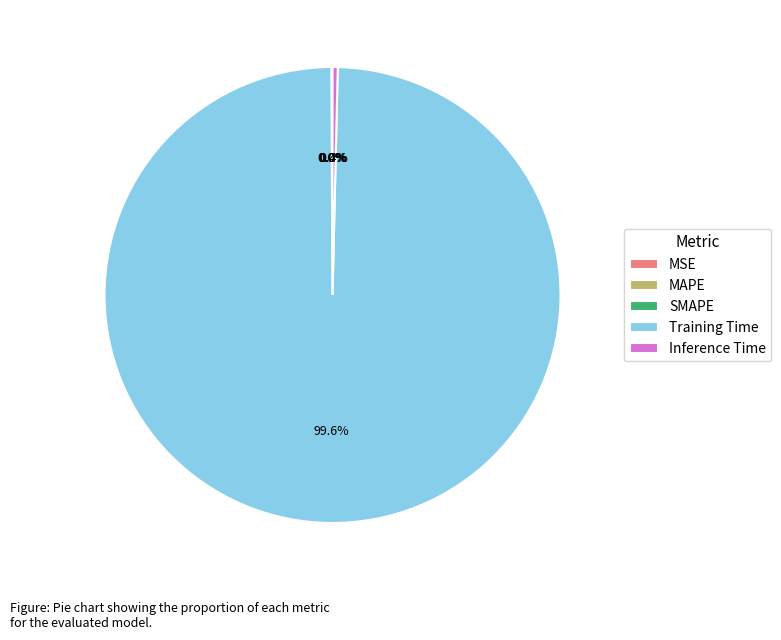

The Inference Time slice represents 0% of the pie. True or false?

True